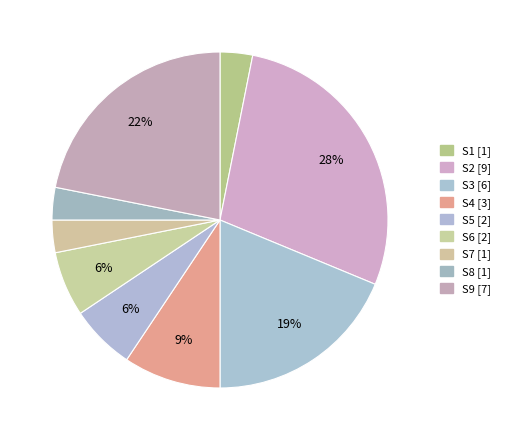

Combined, do S9 and S3 account for over 50%?

No